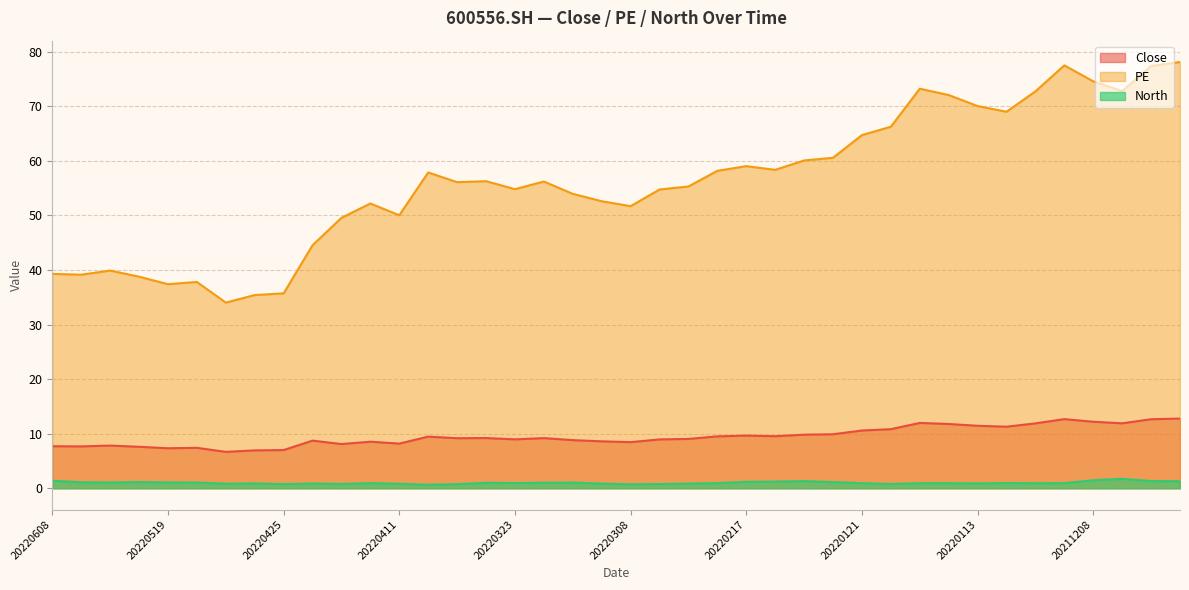

Reading left to right, transcribe all the data shown in this chart.

Close: 7.7	7.7	7.8	7.6	7.3	7.4	6.7	6.9	7.0	8.7	8.1	8.5	8.2	9.5	9.2	9.2	9.0	9.2	8.8	8.6	8.4	8.9	9.0	9.5	9.7	9.5	9.8	9.9	10.6	10.8	12.0	11.8	11.4	11.3	11.9	12.7	12.2	11.9	12.7	12.8
PE: 39.3	39.1	39.9	38.8	37.4	37.8	34.0	35.4	35.7	44.5	49.6	52.2	50.0	57.9	56.1	56.3	54.8	56.2	54.0	52.6	51.7	54.8	55.3	58.2	59.0	58.4	60.1	60.6	64.7	66.3	73.2	72.1	70.0	69.0	72.7	77.5	74.6	72.8	77.4	78.1
North: 1.4	1.1	1.1	1.1	1.1	1.0	0.8	0.9	0.8	0.9	0.8	0.9	0.8	0.7	0.8	1.0	0.9	1.0	1.0	0.8	0.7	0.8	0.9	0.9	1.2	1.2	1.3	1.1	0.9	0.8	0.9	0.9	0.9	0.9	0.9	0.9	1.5	1.7	1.3	1.3